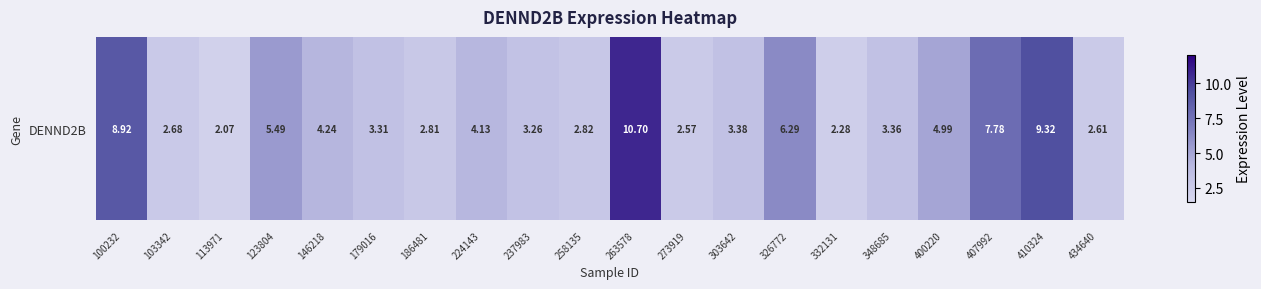

Read the value at 103342.

2.7